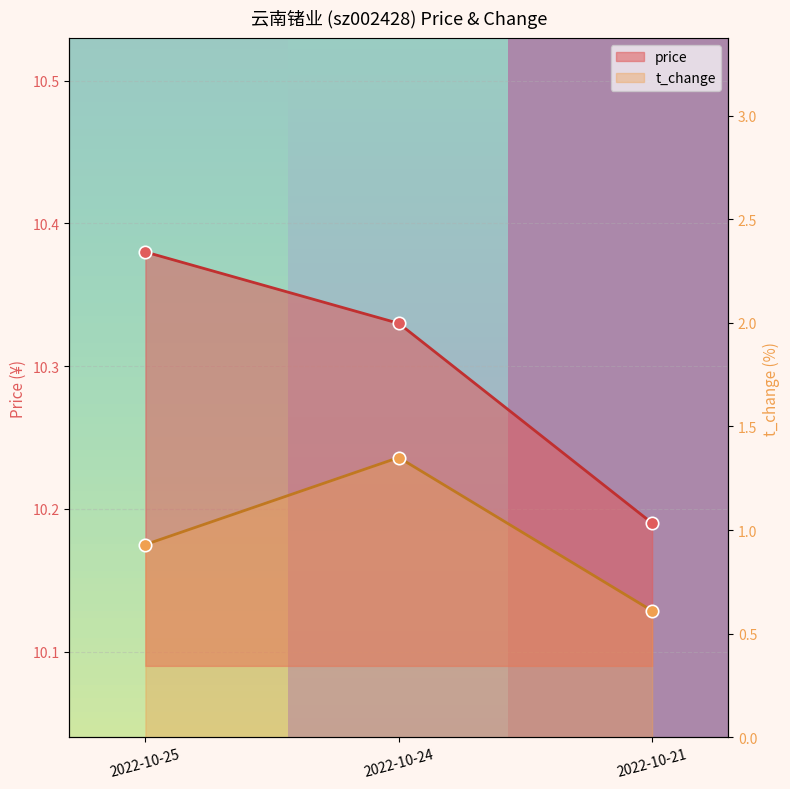

At how many categories does at least one series exceed 2?

3